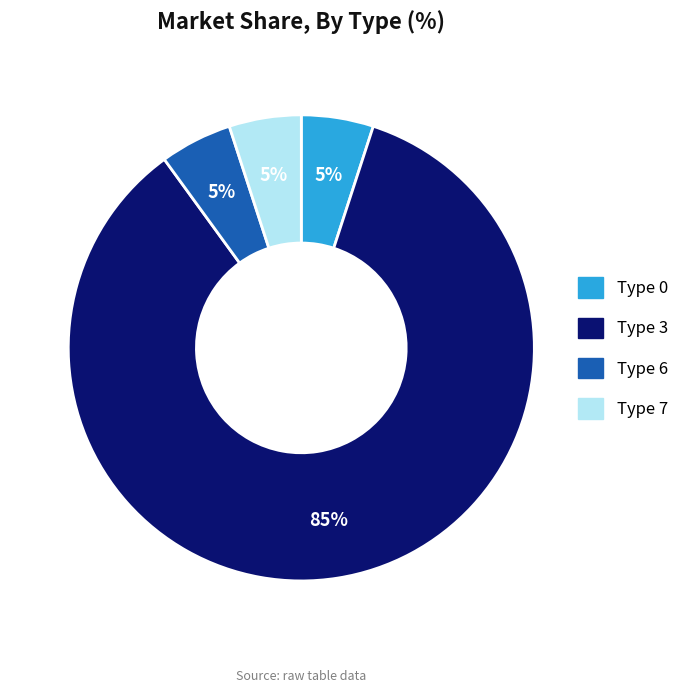

To the nearest percent, what is the difference between the largest and smallest slice percentages?

80%